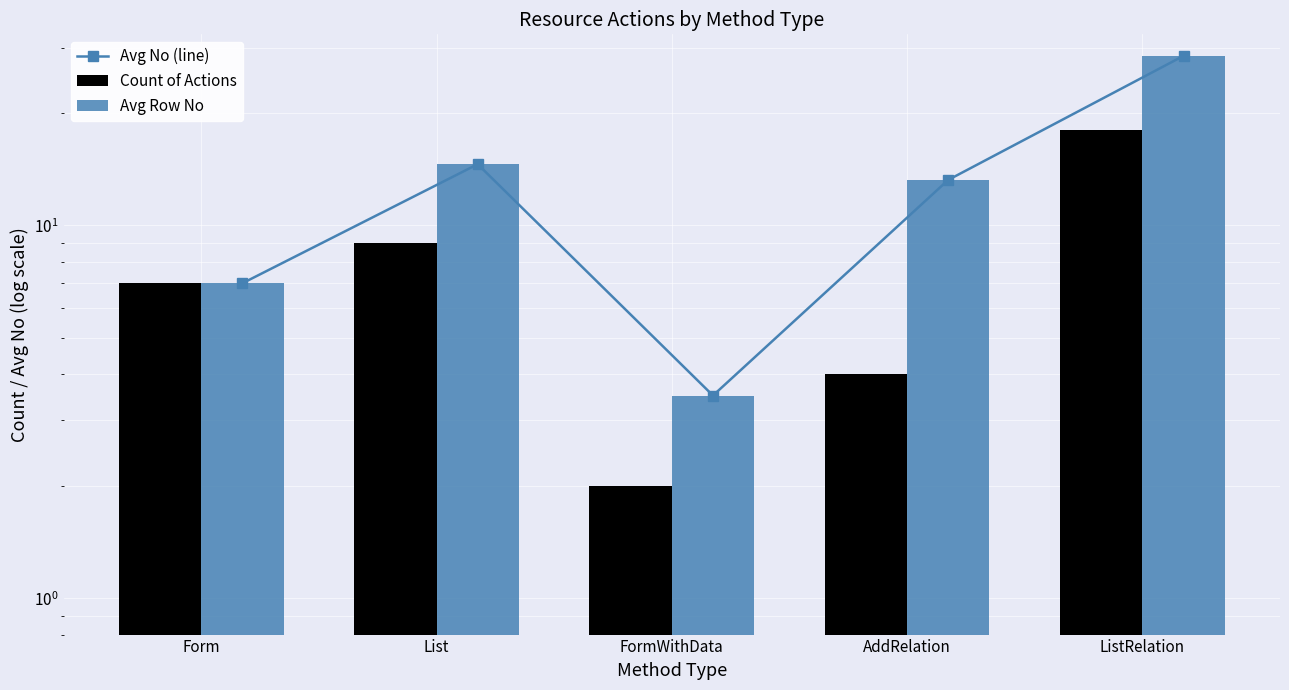

How many categories are shown in the chart?

5